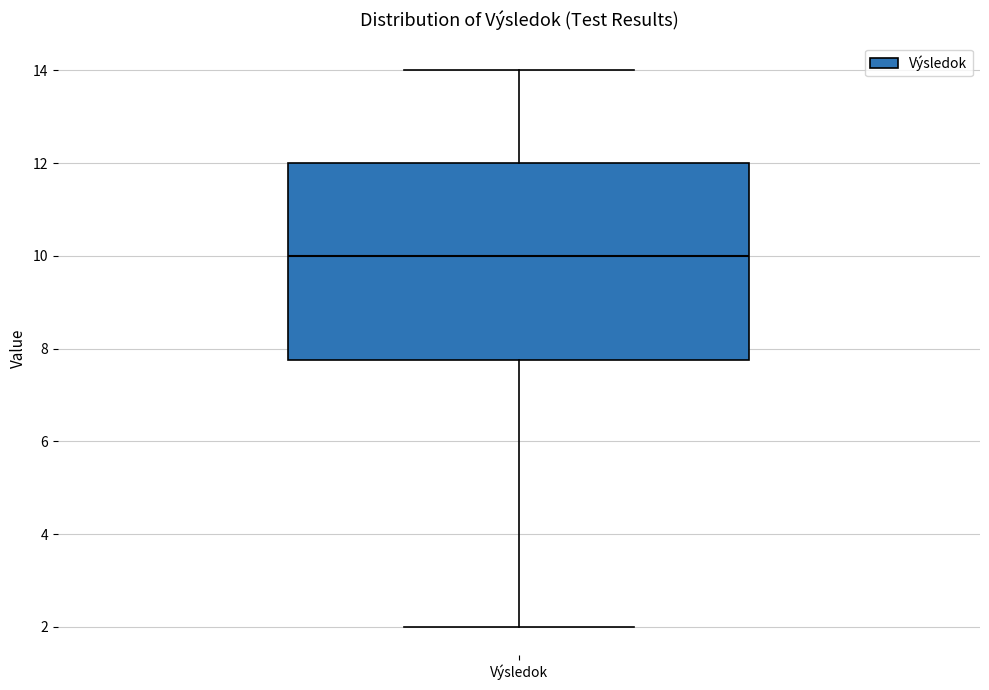

Read this box plot against the y-axis: the position of the median line, the range covered by the box, and the ends of both whiskers. The values are not printed on the chart, so give them approximately, as read against the axis.

median 10.0, box 7.8 to 12.0, whiskers 2.0 to 14.0